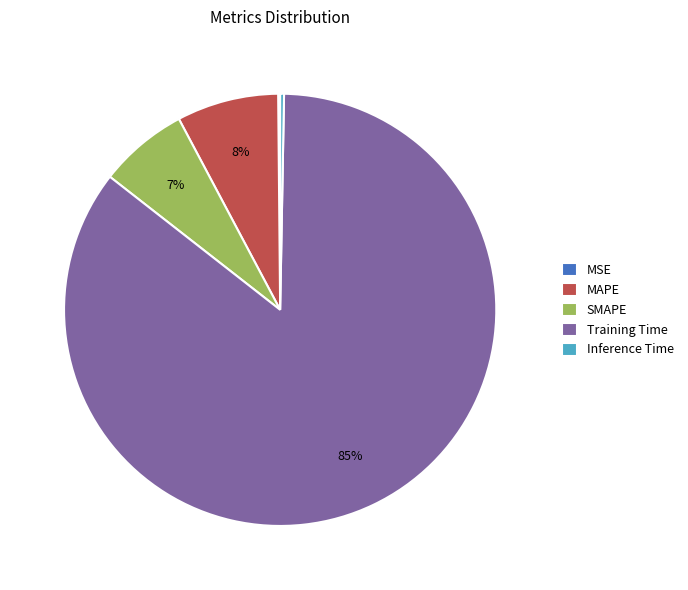

Is it true that SMAPE is 1% of the pie?

False